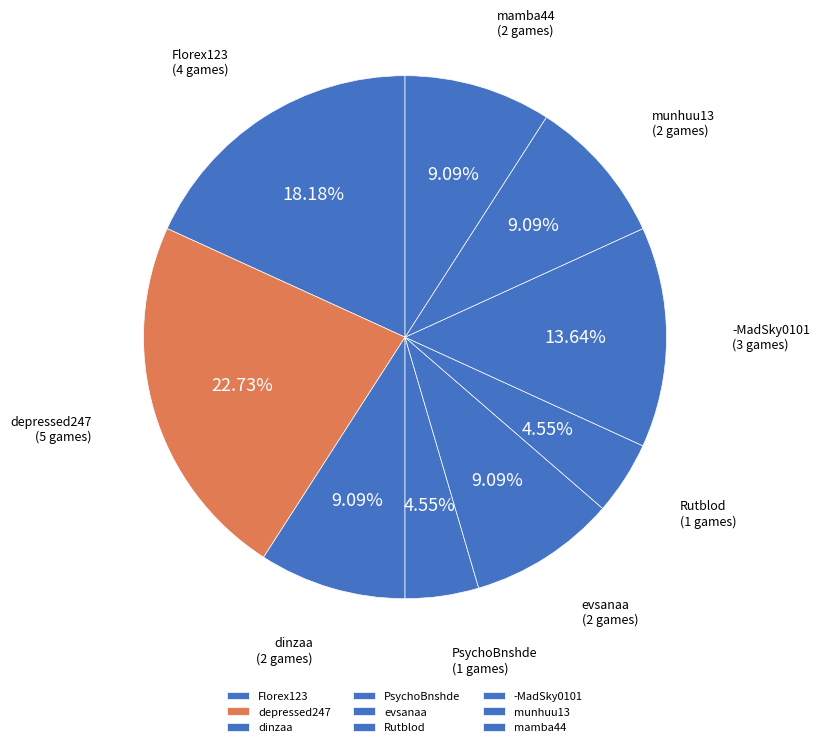

Is there any slice that represents more than half of the pie?

No